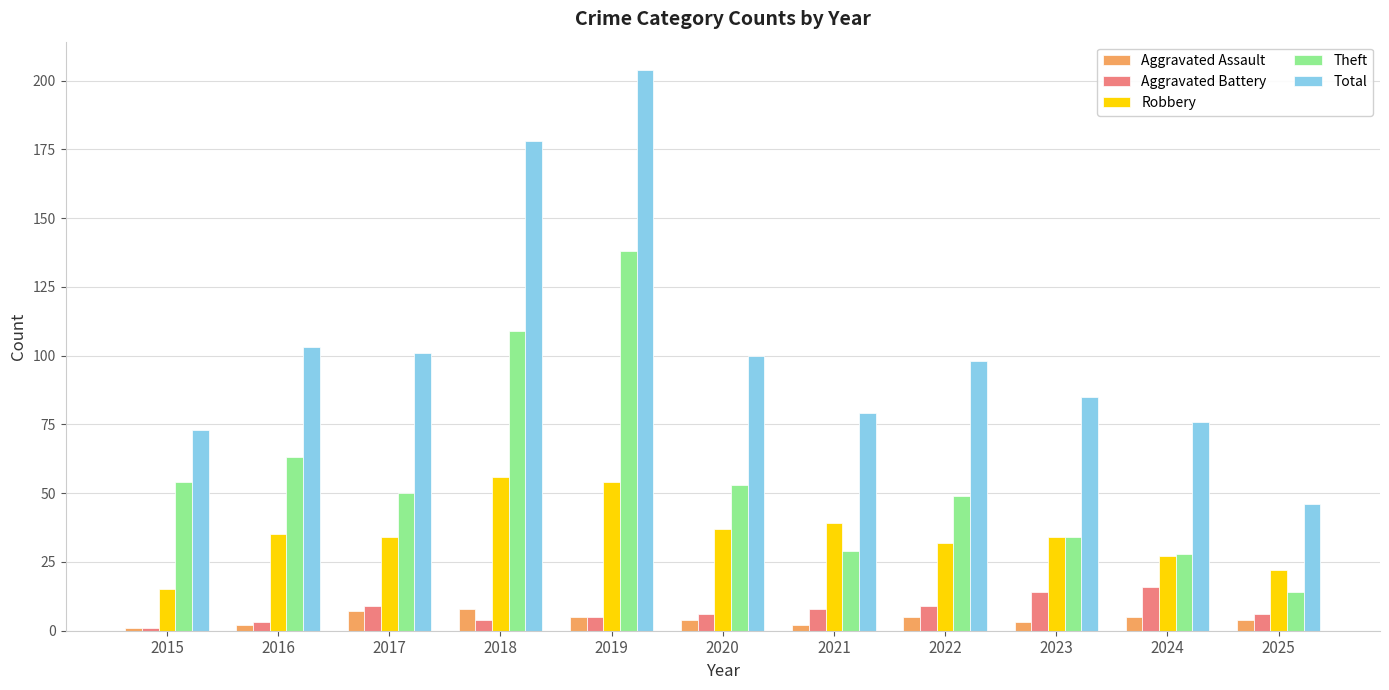

Does the chart contain any negative values?

No